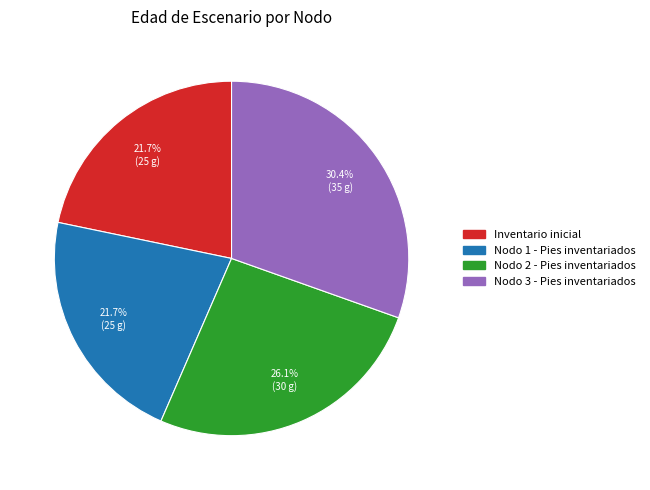

Which category has the biggest portion of the pie?

Nodo 3 - Pies inventariados